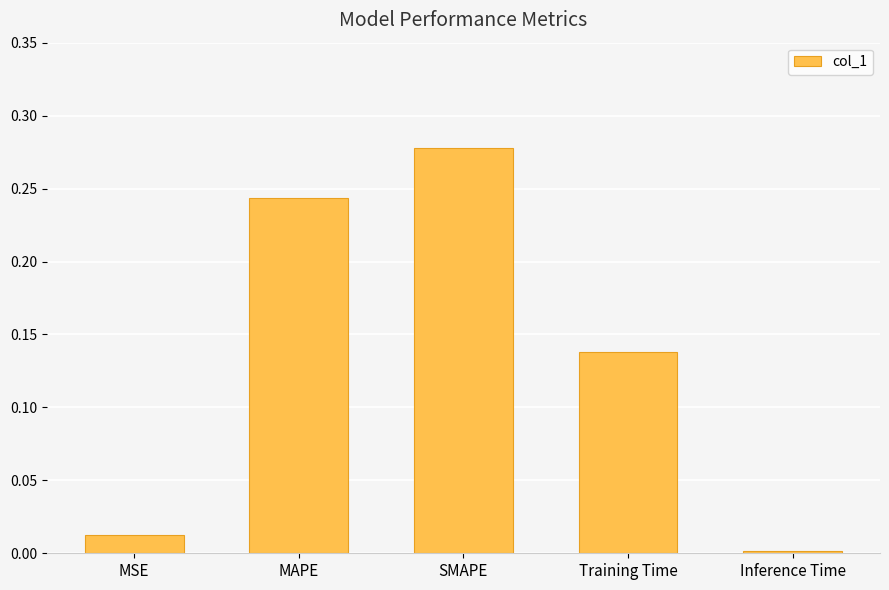

What is the sum of all values?

0.7